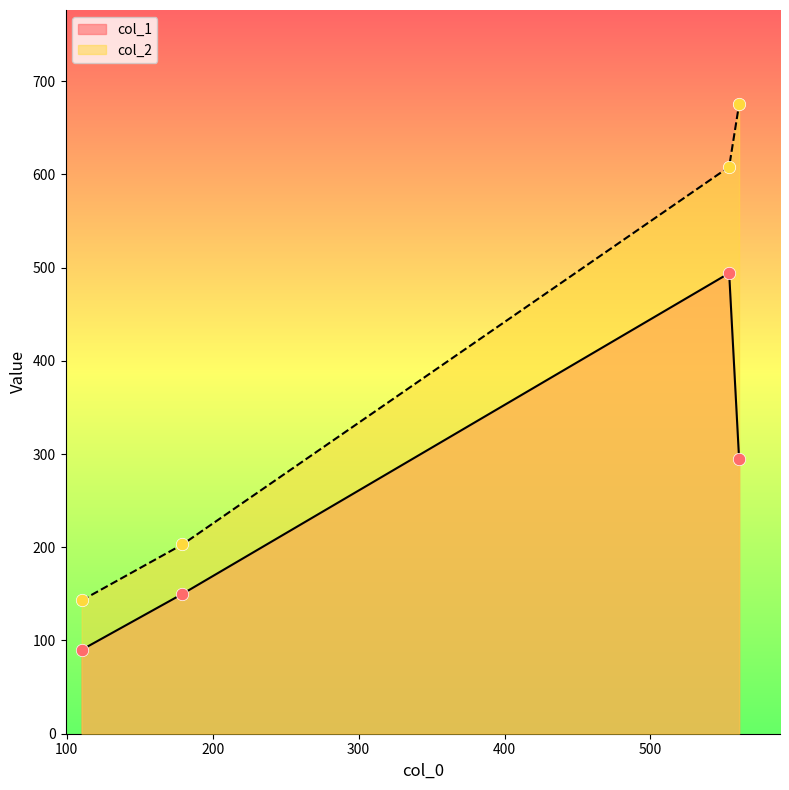

At how many categories does at least one series exceed 183?

3